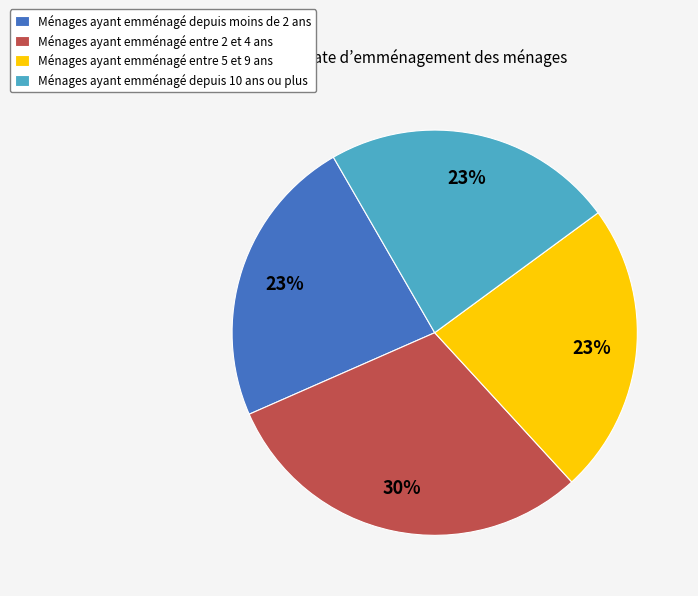

To the nearest percent, what percentage of the pie is Ménages ayant emménagé depuis 10 ans ou plus?

23%